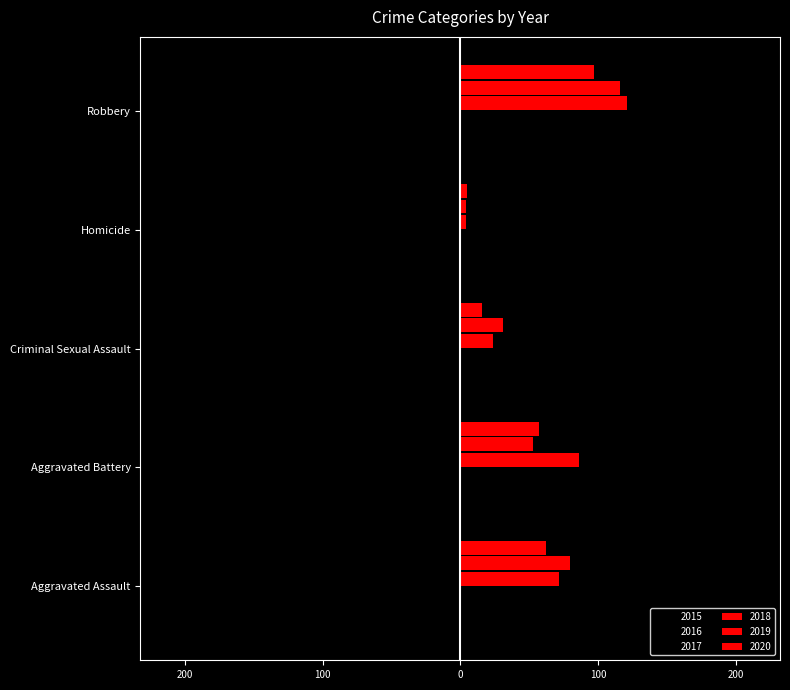

Is it true that 2017 equals -4 at Homicide?

True